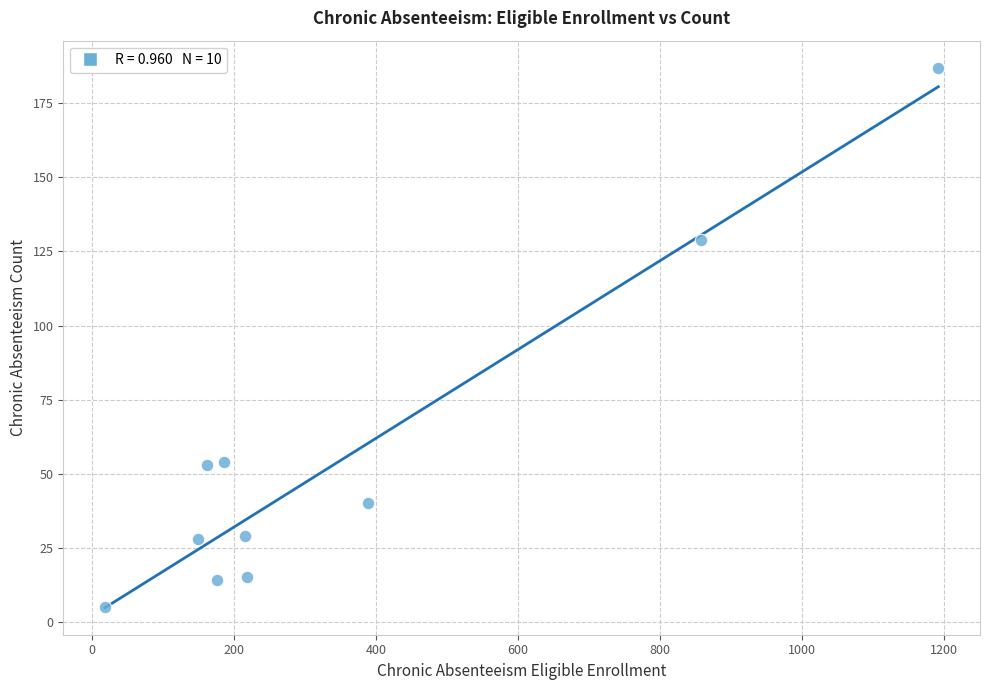

What is the range of Y values (max minus min)?

182